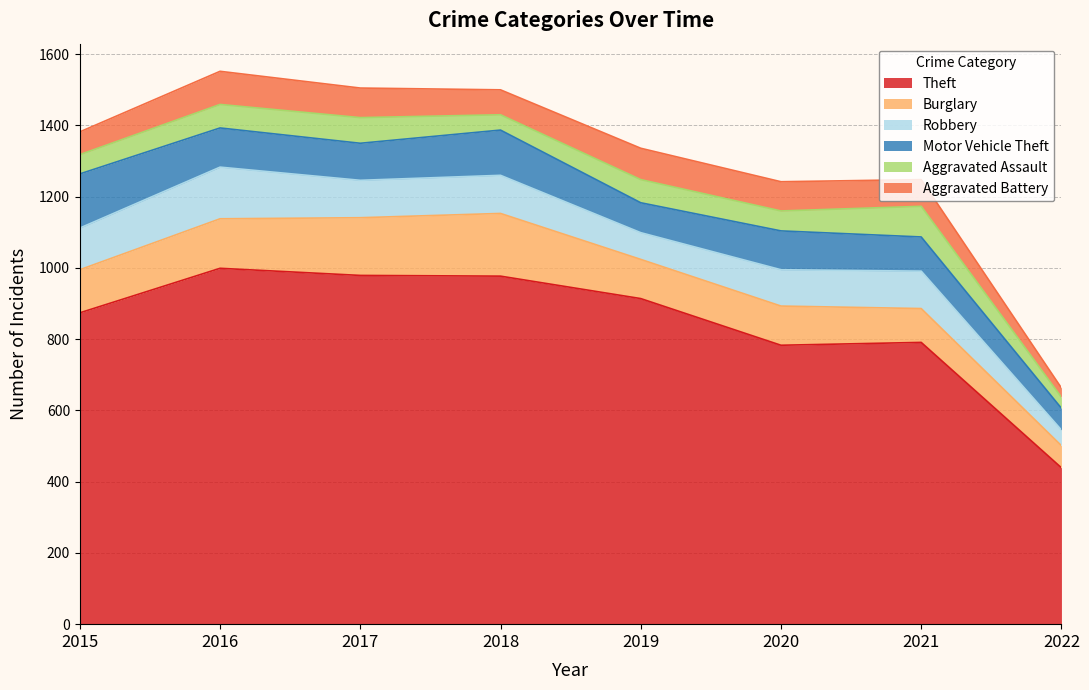

Which series has the largest total across all categories?

Theft